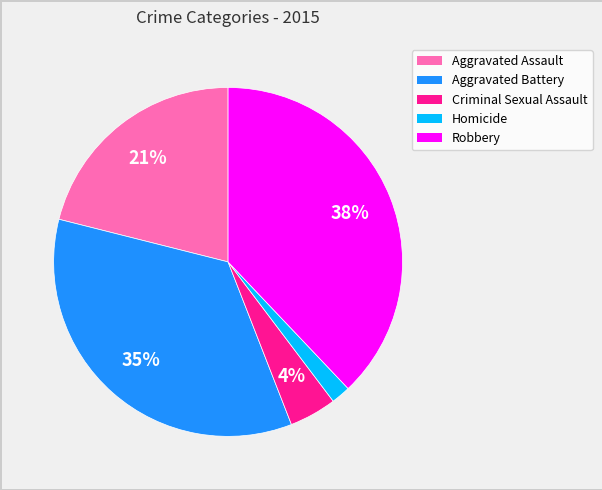

Which slice is the smallest?

Homicide